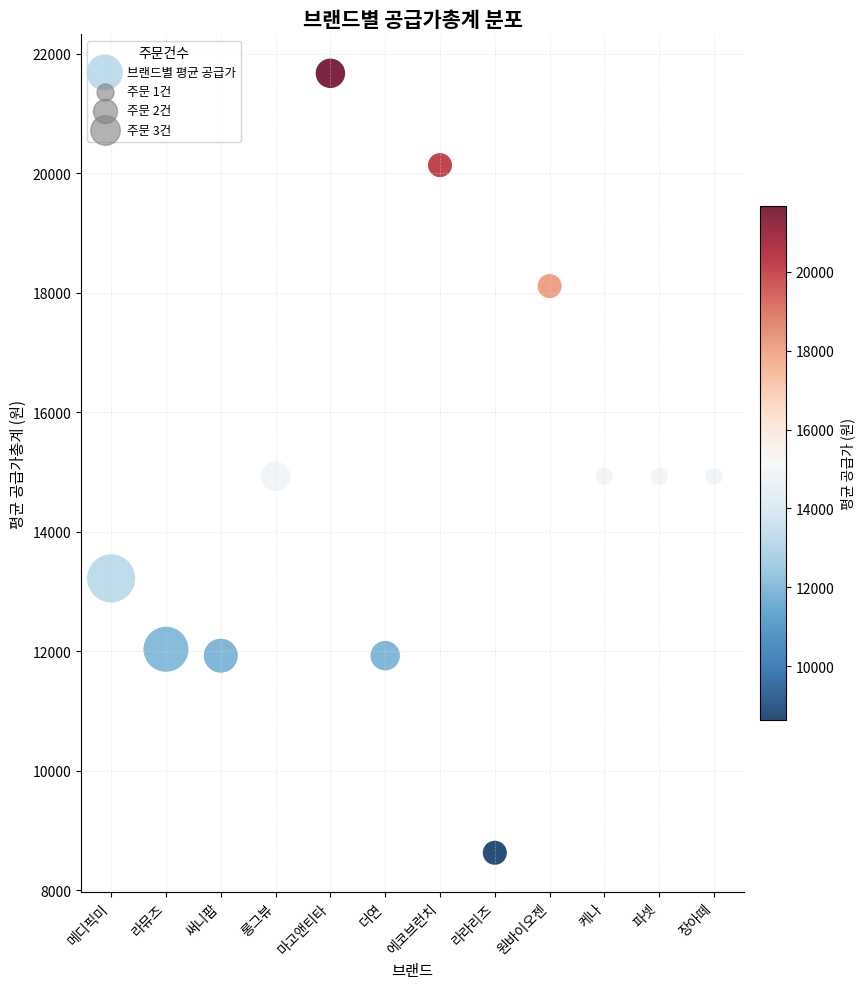

What is the average Y value?

14779.2